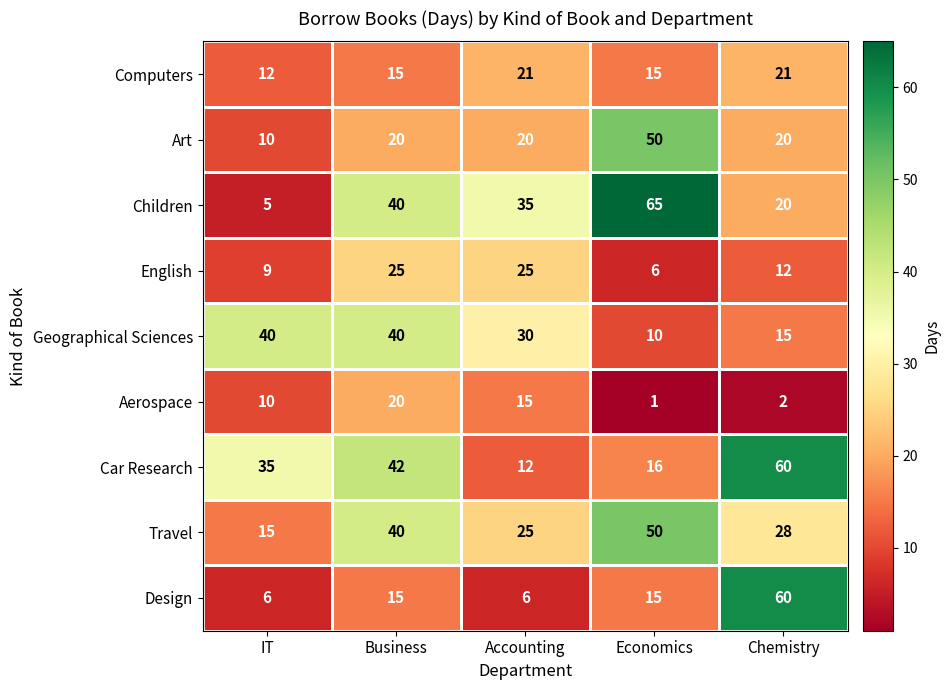

Where is English nearest to the value 15?

Chemistry